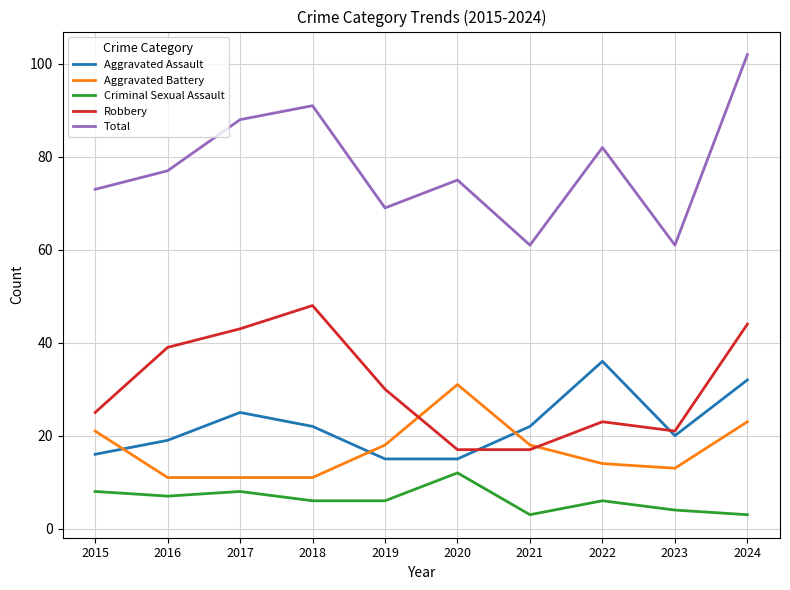

Which series has the largest total across all categories?

Total